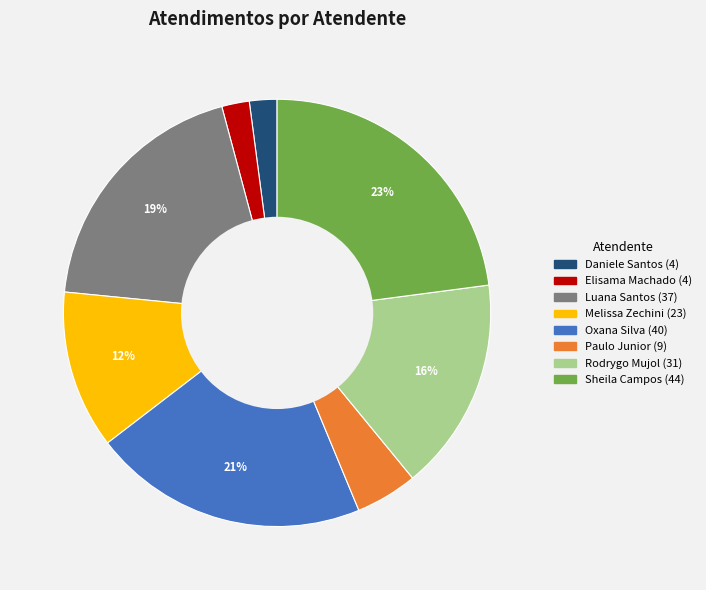

Is there any slice that represents more than half of the pie?

No